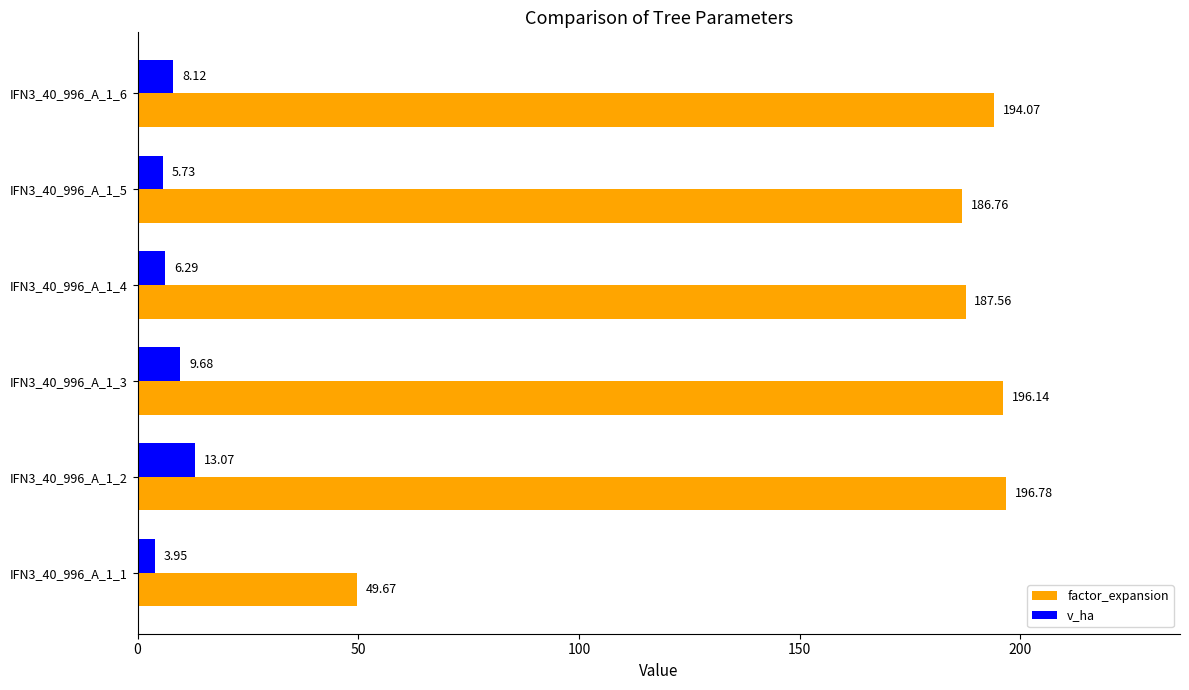

What is the sum of the v_ha values at IFN3_40_996_A_1_6 and IFN3_40_996_A_1_3?

17.8